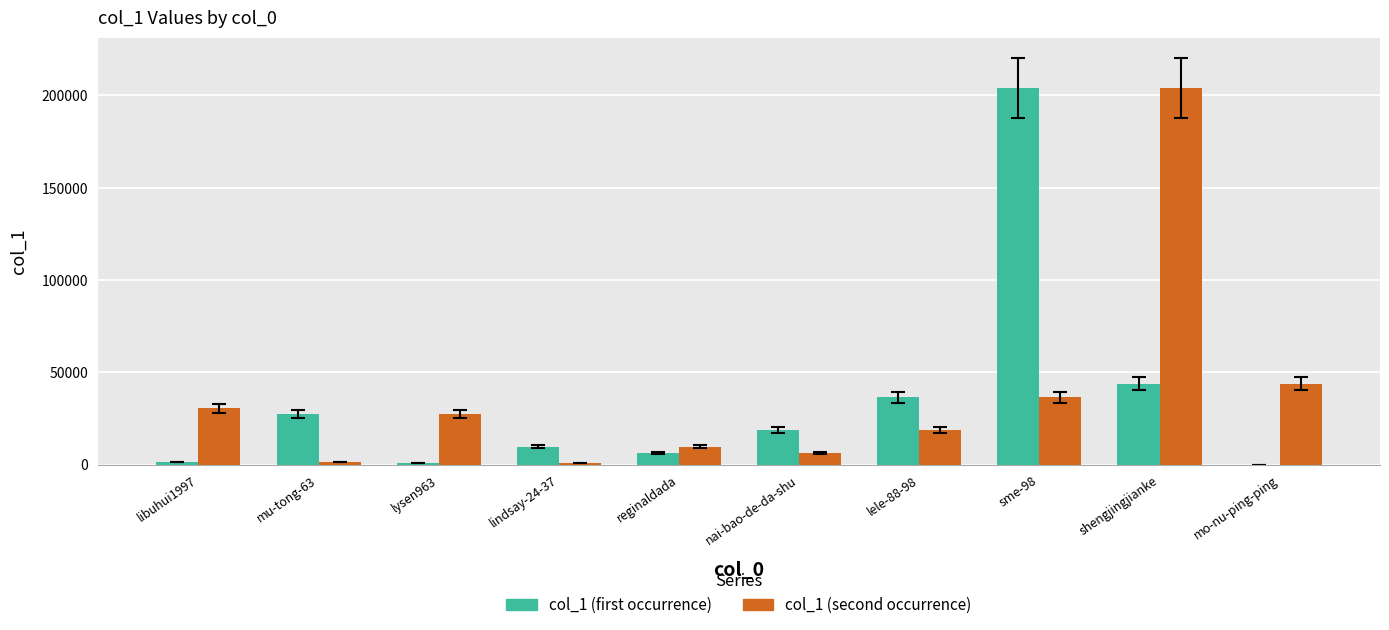

How many distinct data groups are displayed?

2